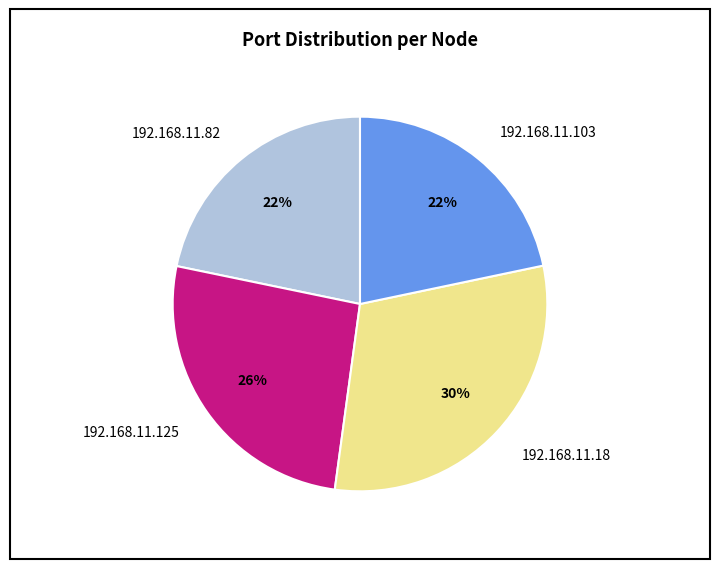

Is the sum of 192.168.11.103 and 192.168.11.82 greater than half?

No